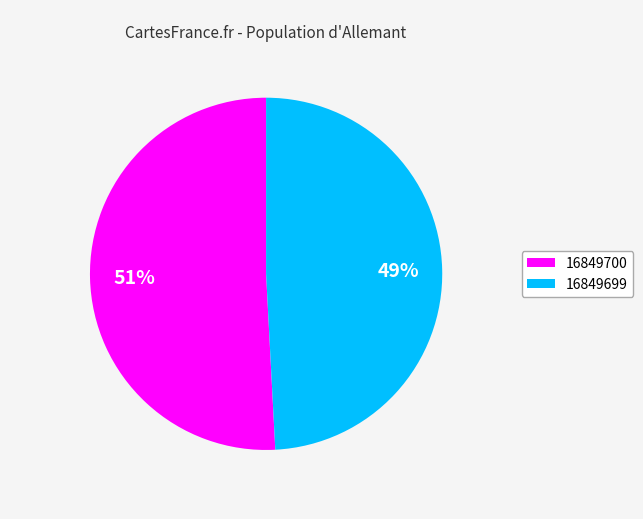

Rank the categories by value from lowest to highest.

16849699, 16849700